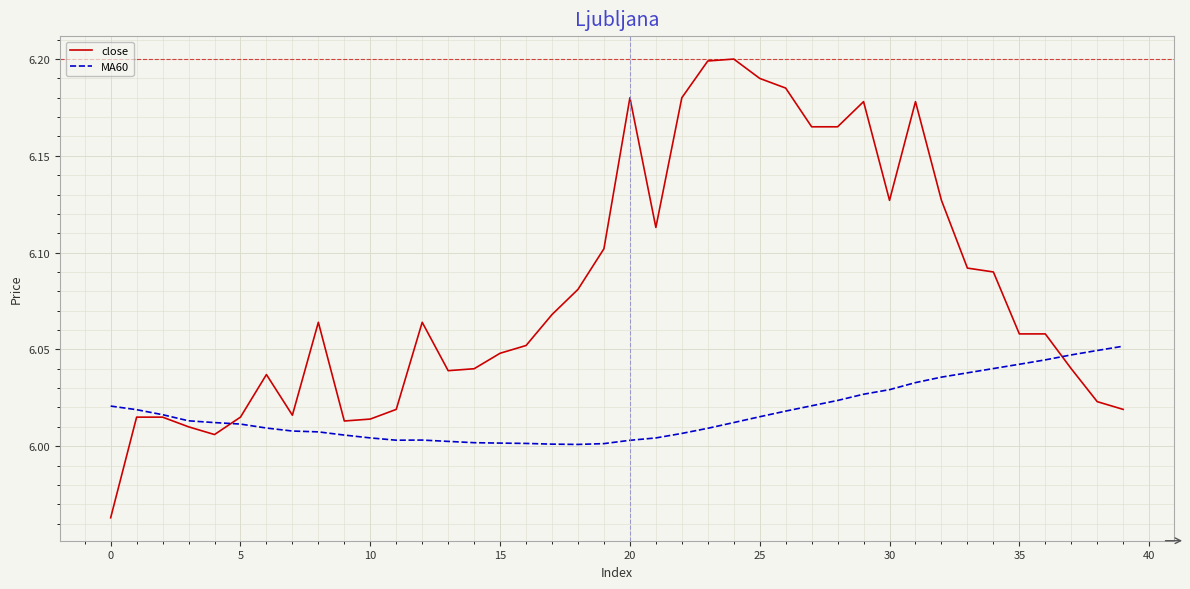

Is this an area chart (filled region under the line)?

No